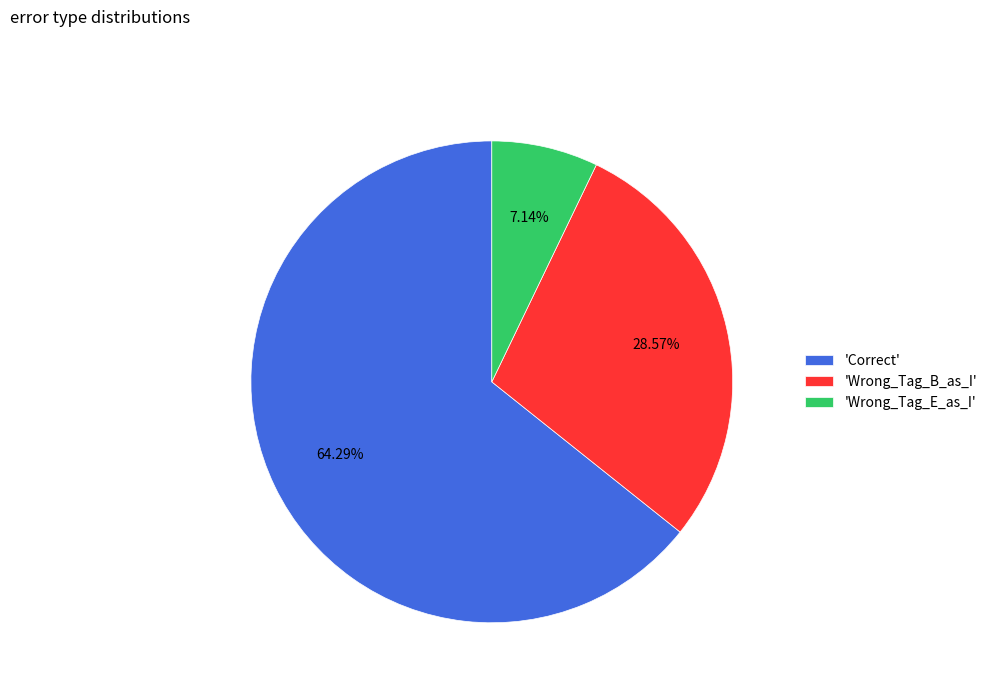

How many slices are in this pie chart?

3